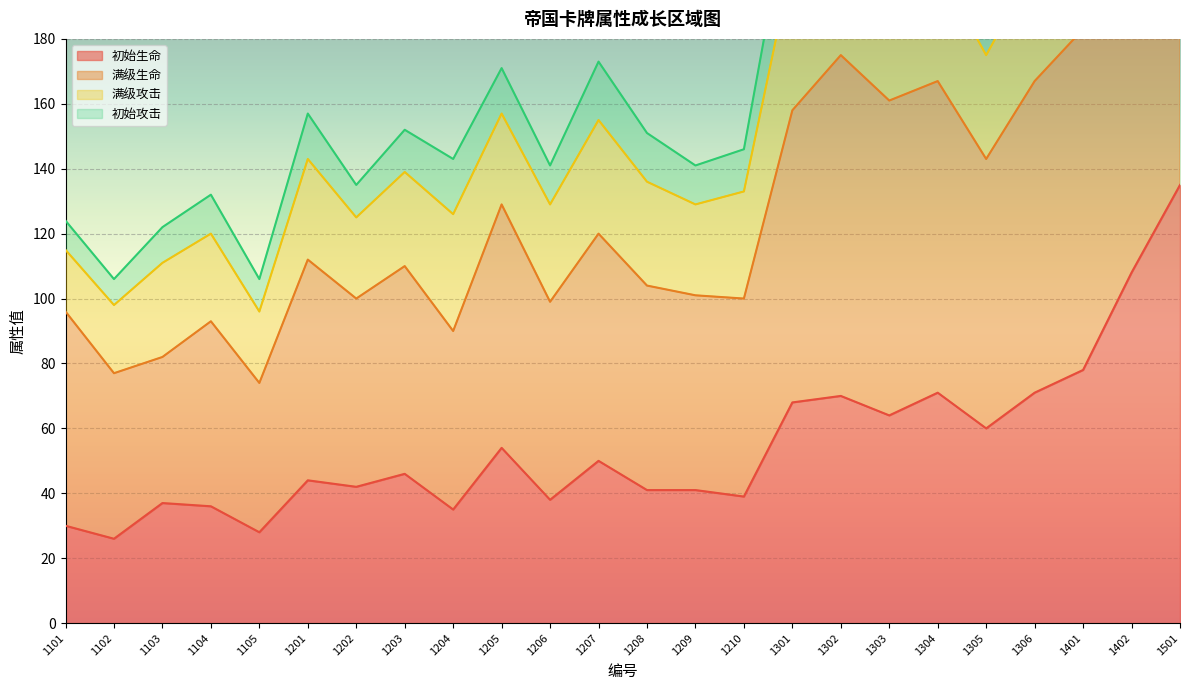

What is the sum of all 初始生命 values?

1312